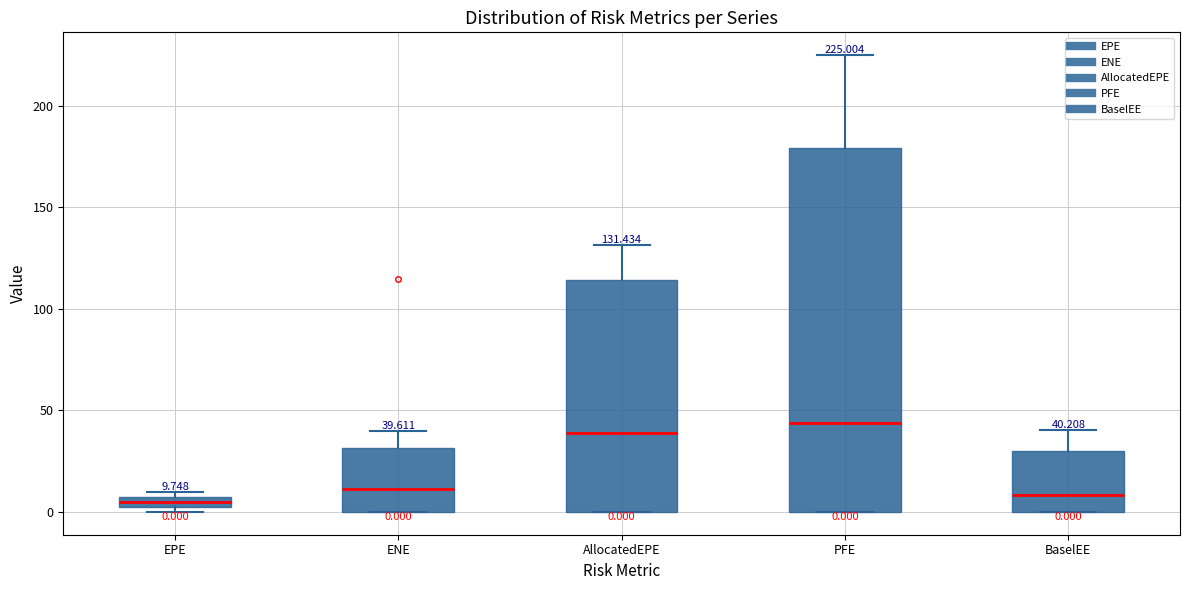

Which box is the tallest, from its lower edge to its upper edge?

PFE